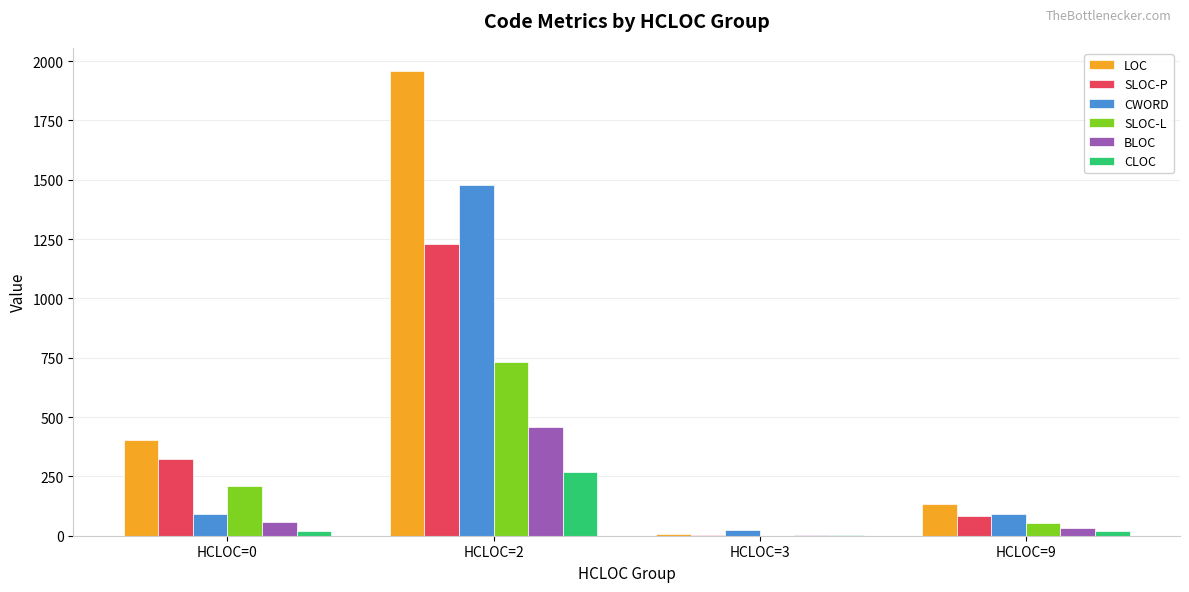

What is the difference between the SLOC-P values at HCLOC=3 and HCLOC=0?

324